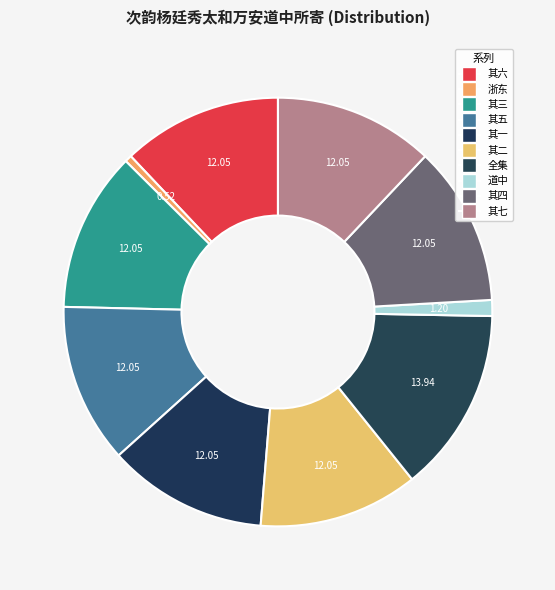

Is there a majority slice in this chart?

No